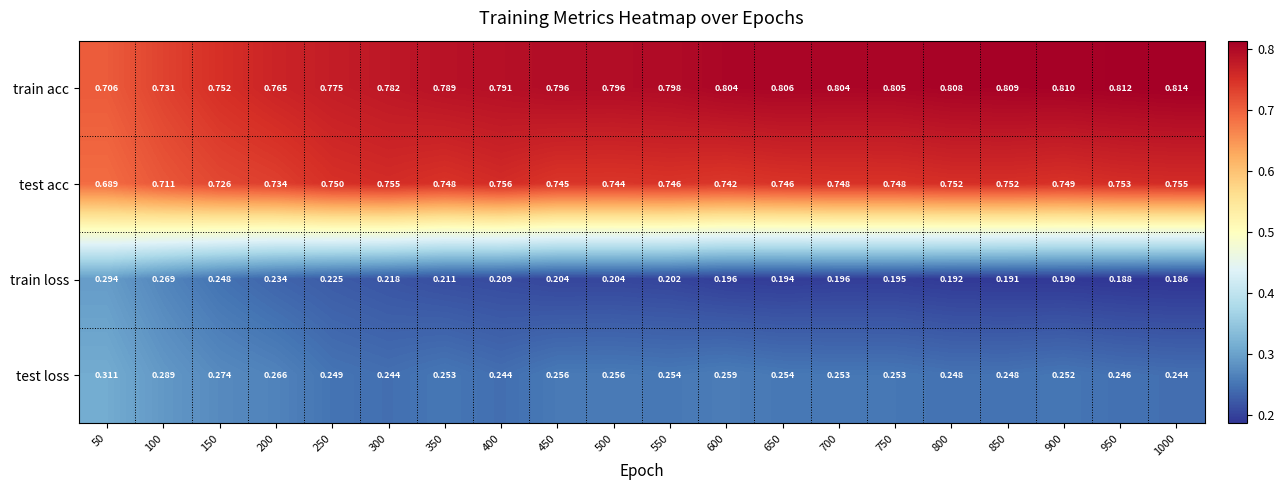

Is the value of test loss at 250 greater than the value of train loss at 300?

Yes